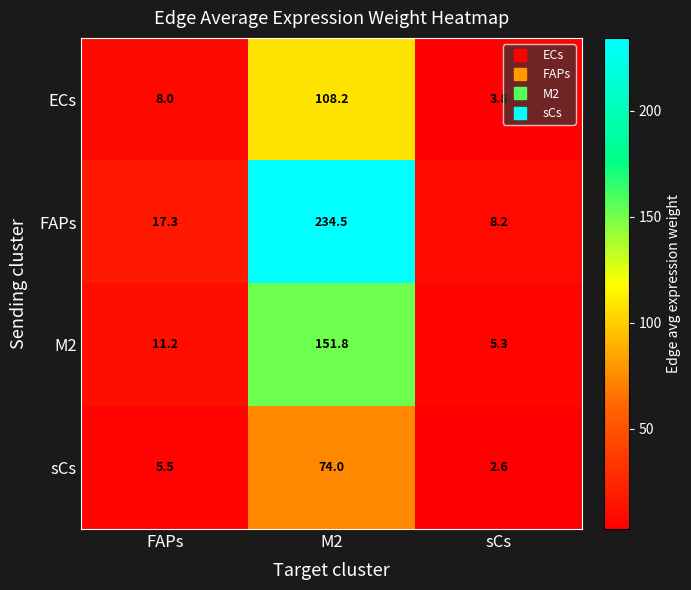

Which series has the widest spread of values?

FAPs